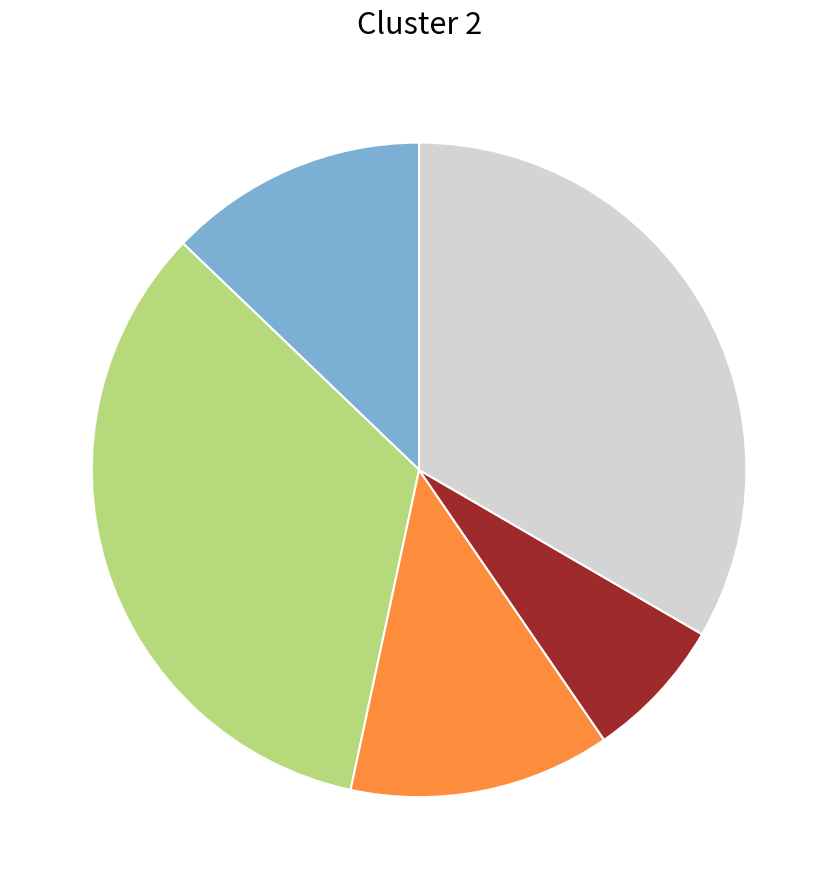

Is there any slice that represents more than half of the pie?

No